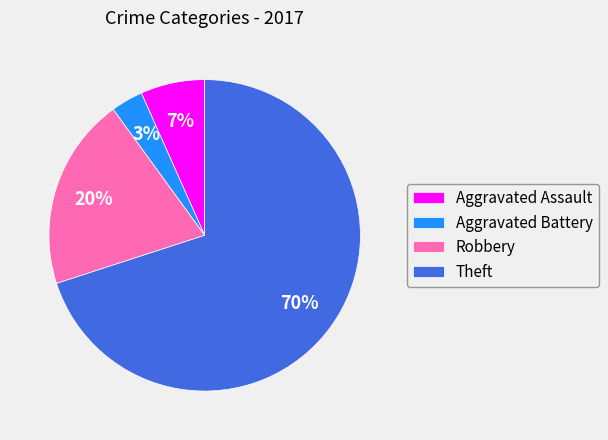

Is Robbery the majority of the pie?

No